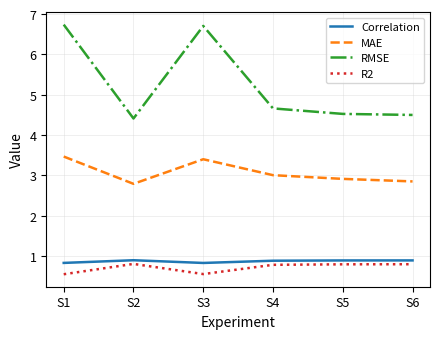

In MAE, how many points are higher than both neighbors (excluding endpoints)?

1